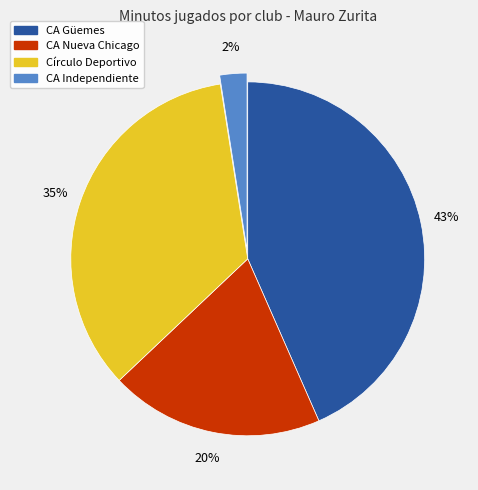

Is it true that Círculo Deportivo is 35% of the pie?

True